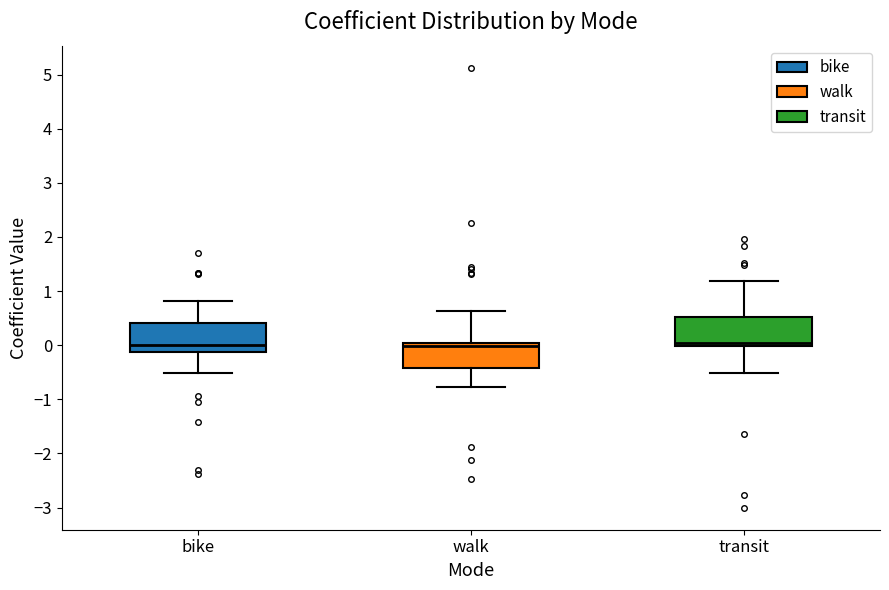

Reading left to right, transcribe this box plot: for each box, give where its median line is, the range the box spans, and where its two whiskers end, as read against the y-axis. The values are not printed on the chart, so give them approximately, as read against the axis.

bike: median 0.0, box -0.1 to 0.4, whiskers -0.5 to 0.8
walk: median 0.0 (just below the box's upper edge), box -0.4 to 0.0, whiskers -0.8 to 0.6
transit: median 0.0 (just above the box's lower edge), box 0.0 to 0.5, whiskers -0.5 to 1.2